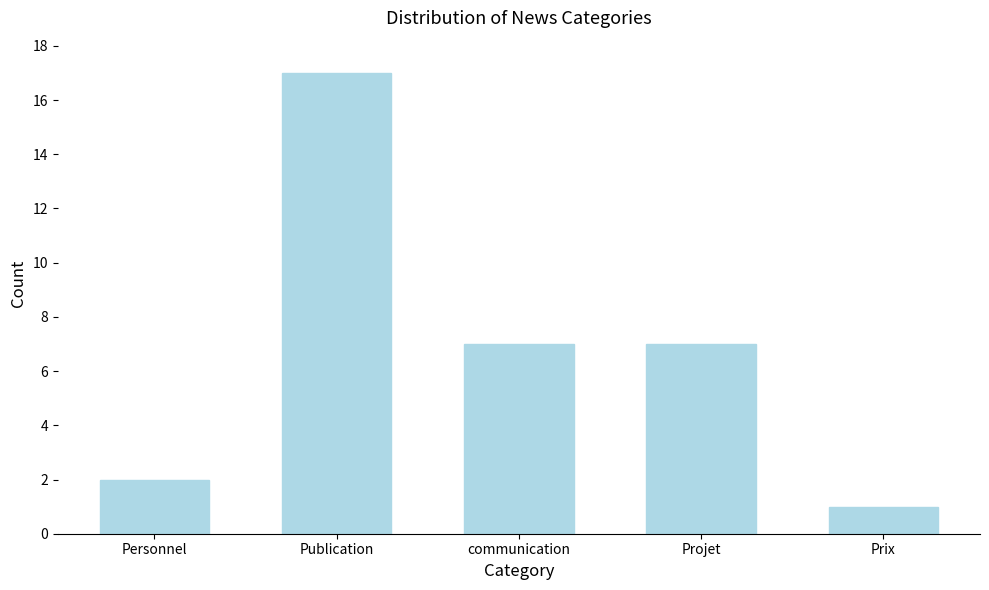

Reading left to right, what are all the values shown in this chart?

Personnel=2	Publication=17	communication=7	Projet=7	Prix=1